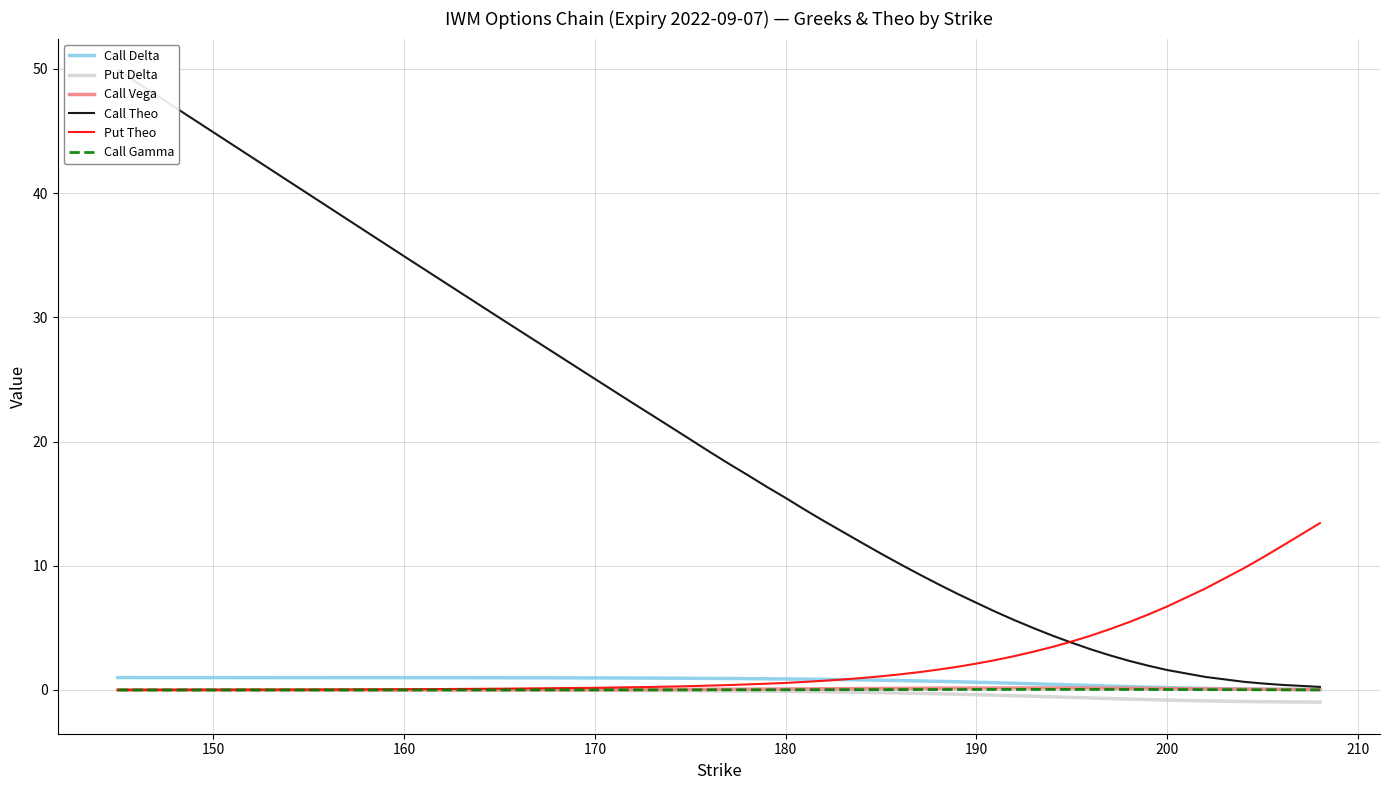

Which series has the largest range (max minus min)?

Call Theo